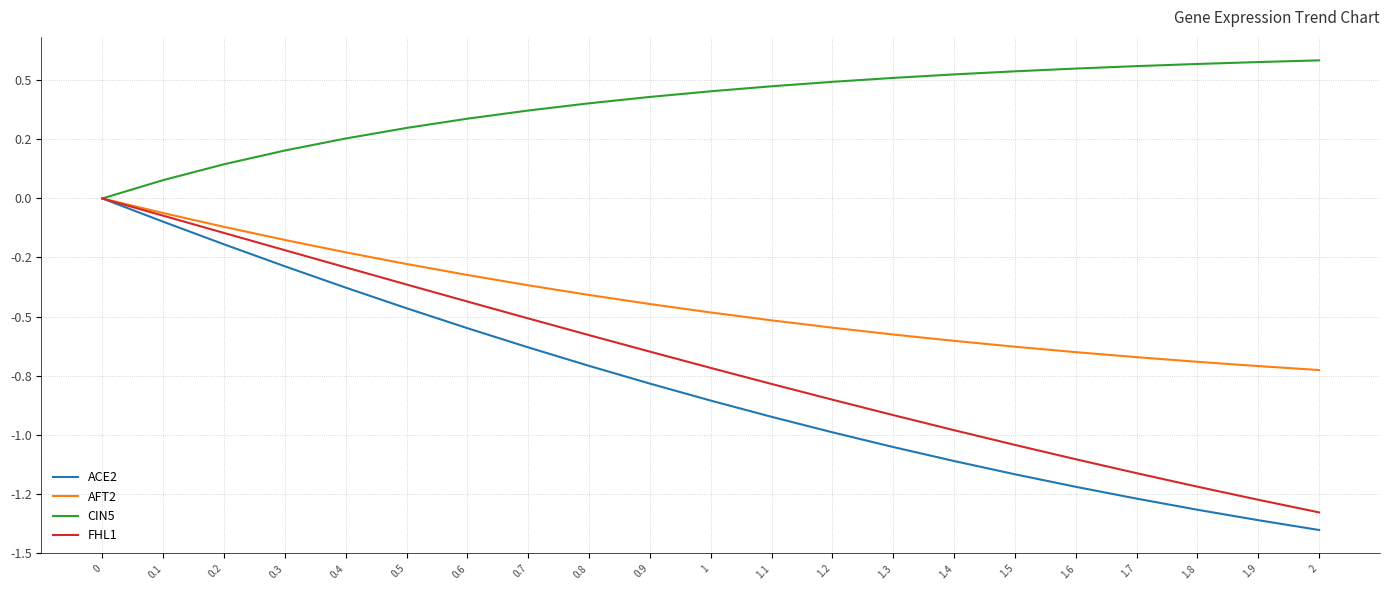

What are all the series names shown in the legend?

ACE2, AFT2, CIN5, FHL1